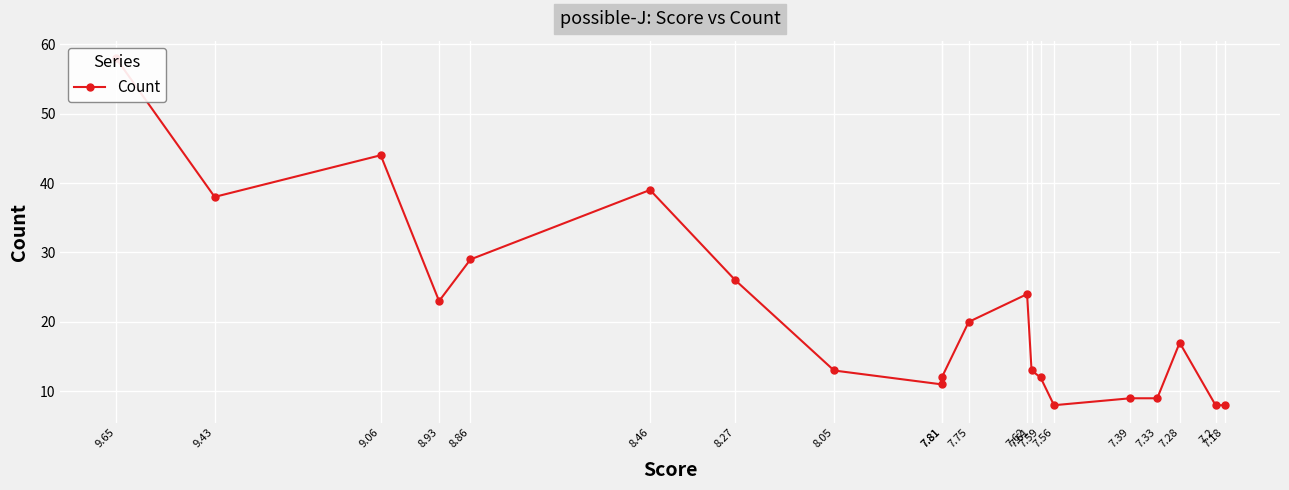

What is the approximate value at 8.46, to the nearest 10?

40